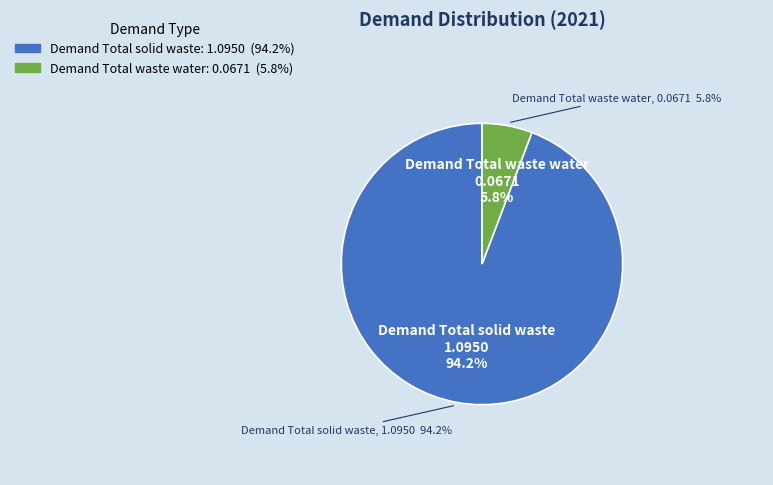

The Demand Total solid waste slice represents 94% of the pie. True or false?

True